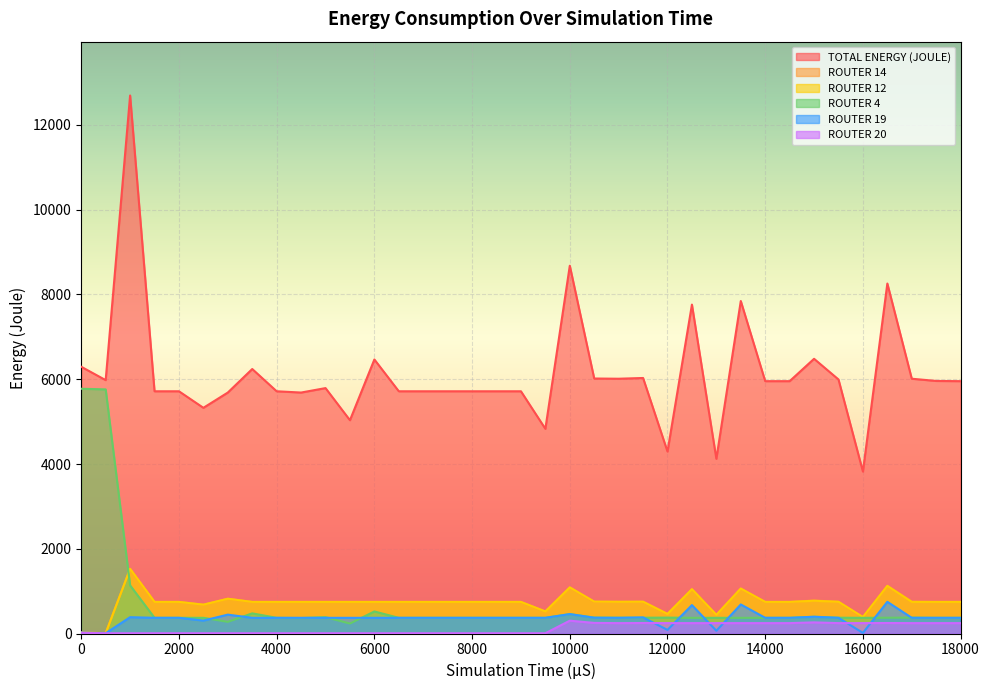

Reading right to left, list all the values displayed in this chart.

TOTAL ENERGY (JOULE): 5955.5	5960.5	6013.0	8258.0	3823.5	5995.5	6483.0	5955.5	5955.5	7845.5	4125.5	7760.5	4295.5	6030.5	6013.0	6018.0	8678.0	4832.0	5717.0	5717.0	5717.0	5717.0	5717.0	5717.0	6467.0	5034.5	5792.0	5687.0	5717.0	6242.0	5687.0	5327.0	5717.0	5717.0	12692.0	5980.0	6295.0
ROUTER 14: 750.0	750.0	757.5	1130.0	385.0	755.0	782.5	750.0	750.0	1065.0	445.0	1050.0	470.0	755.0	755.0	752.5	1092.5	525.0	750.0	750.0	750.0	750.0	750.0	750.0	750.0	750.0	750.0	750.0	750.0	750.0	825.0	685.0	750.0	750.0	1530.0	11.5	26.5
ROUTER 12: 750.0	750.0	750.0	1127.5	395.0	752.5	777.5	750.0	750.0	1065.0	445.0	1050.0	465.0	755.0	752.5	757.5	1092.5	525.0	750.0	750.0	750.0	750.0	750.0	750.0	750.0	750.0	750.0	750.0	750.0	750.0	825.0	685.0	750.0	750.0	1530.0	11.5	31.5
ROUTER 4: 375.0	375.0	380.0	377.5	375.0	377.5	400.0	375.0	375.0	375.0	375.0	375.0	380.0	377.5	377.5	380.0	462.5	375.0	375.0	375.0	375.0	375.0	375.0	375.0	525.0	240.0	390.0	370.0	375.0	480.0	280.0	375.0	375.0	375.0	1140.0	5761.5	5776.5
ROUTER 19: 375.0	375.0	375.0	752.5	19.0	375.0	400.0	375.0	375.0	690.0	70.0	675.0	90.0	385.0	375.0	377.5	462.5	375.0	375.0	375.0	375.0	375.0	375.0	375.0	375.0	375.0	375.0	375.0	375.0	375.0	450.0	310.0	375.0	375.0	390.0	11.5	26.5
ROUTER 20: 250.0	250.0	250.0	252.5	250.0	250.0	267.5	250.0	250.0	250.0	250.0	250.0	250.0	252.5	250.0	255.0	307.5	11.5	11.5	11.5	11.5	11.5	11.5	11.5	11.5	11.5	11.5	11.5	11.5	11.5	11.5	11.5	11.5	11.5	11.5	11.5	21.5